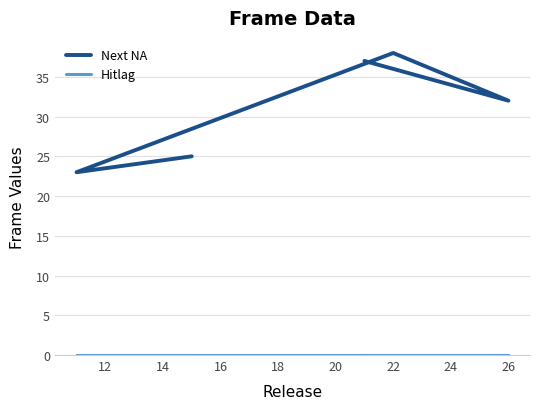

Count the number of categories in the chart.

5